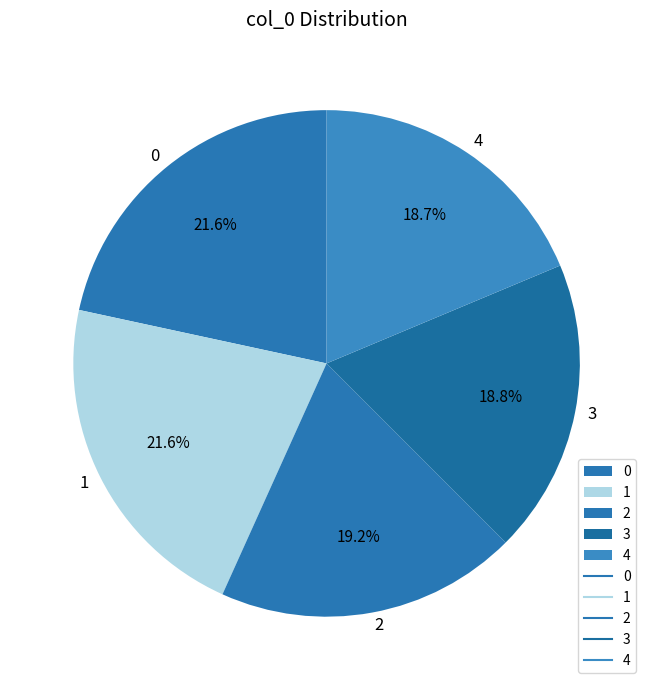

To the nearest percent, what is the combined percentage of 2 and 4?

38%